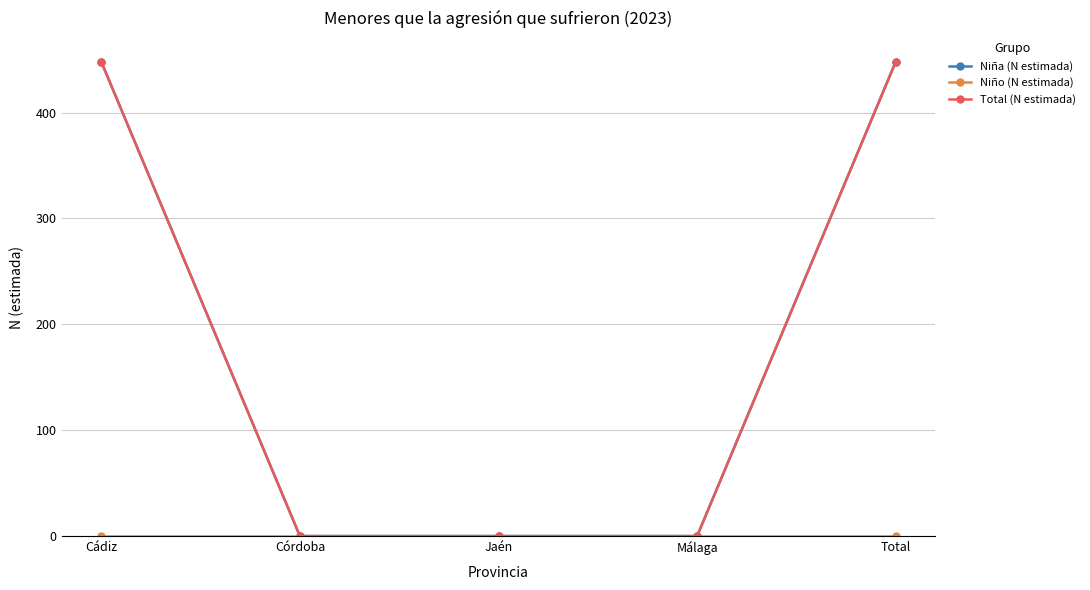

Reading left to right, transcribe all the data shown in this chart.

Niña (N estimada): Cádiz=448	Córdoba=0	Jaén=0	Málaga=0	Total=448
Niño (N estimada): Cádiz=0	Córdoba=0	Jaén=0	Málaga=0	Total=0
Total (N estimada): Cádiz=448	Córdoba=0	Jaén=0	Málaga=0	Total=448